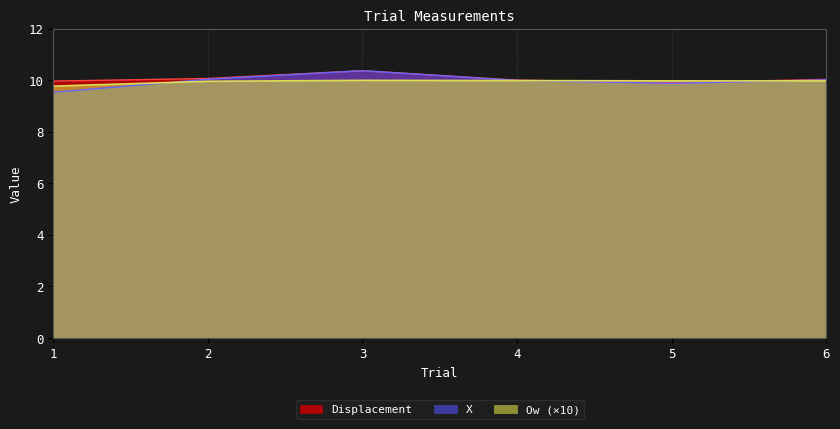

How many categories are shown in the chart?

6